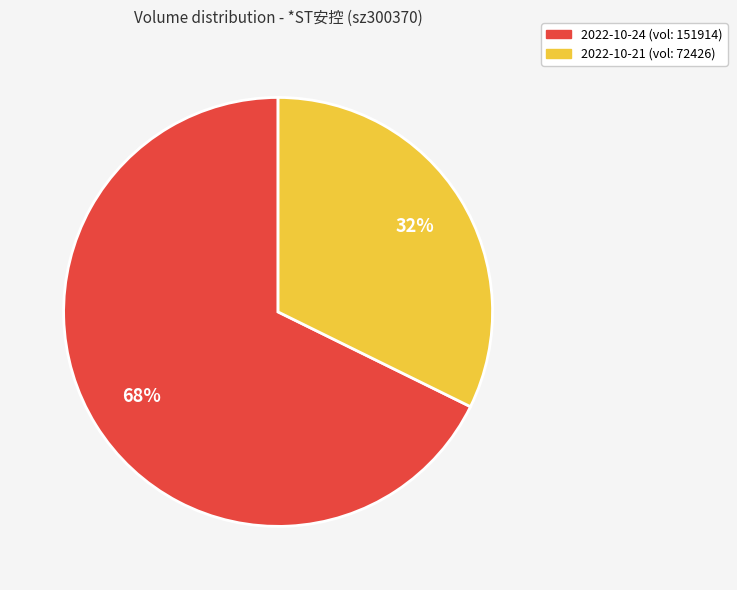

To the nearest percent, what is the average slice percentage?

50%